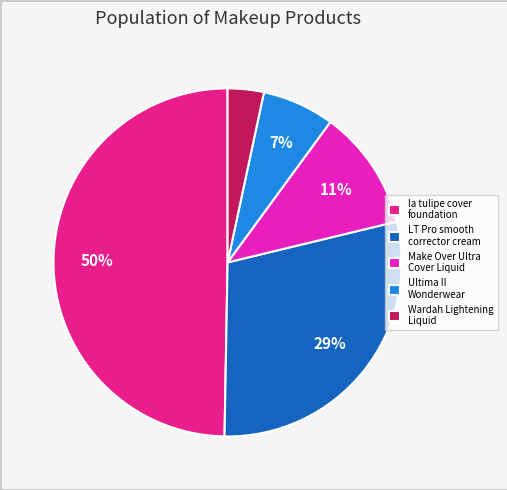

Which has a higher value, Wardah Lightening Liquid or la tulipe cover foundation?

la tulipe cover foundation